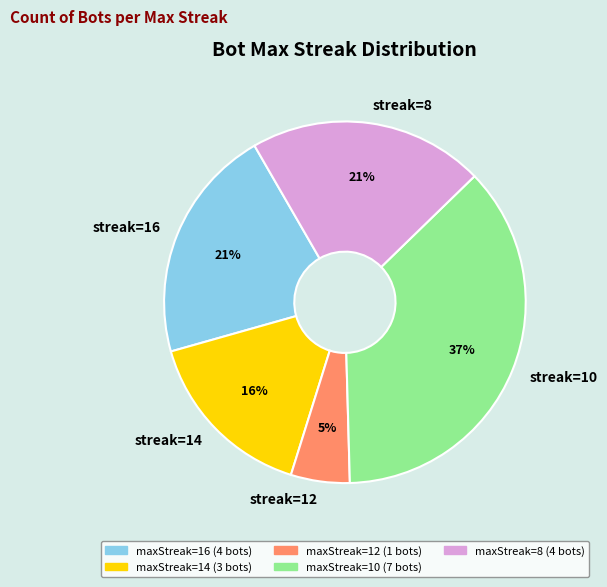

Does streak=12 represent more than half of the total?

No